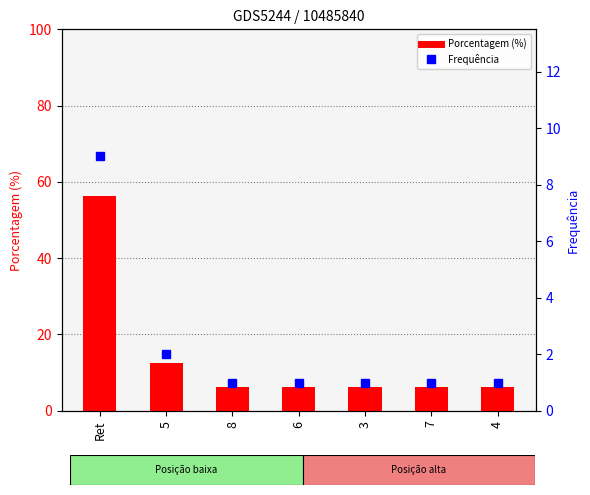

List the series in order of their overall mean, lowest first.

Frequência, Porcentagem (%)